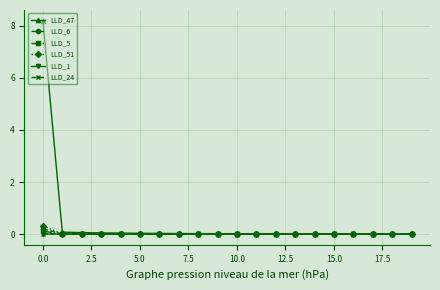

Is this an area chart (filled region under the line)?

No